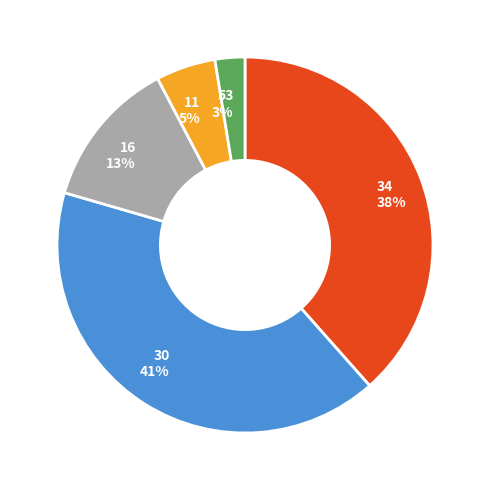

Is it true that 16 is 13% of the pie?

True